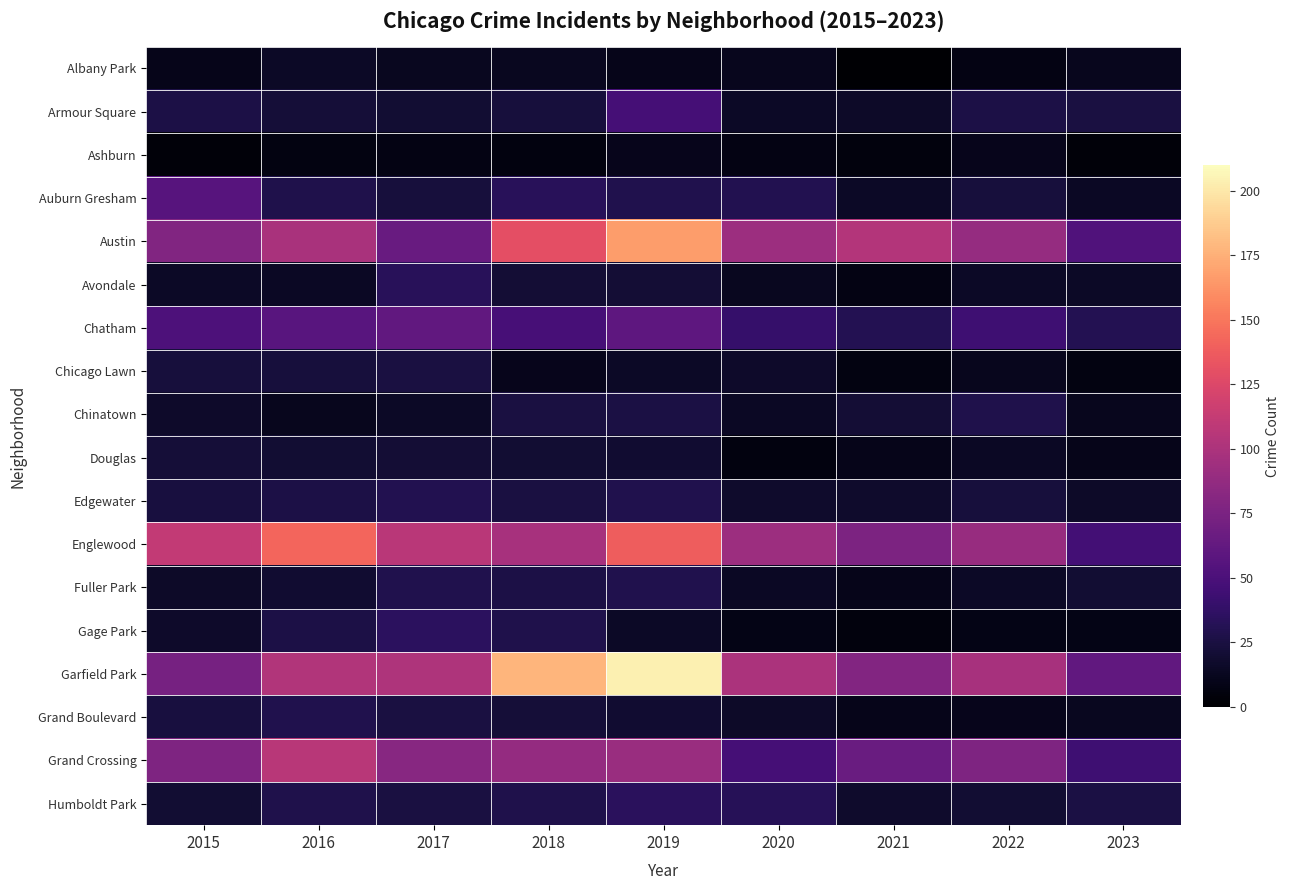

What is the total value across all series at 2019?

964